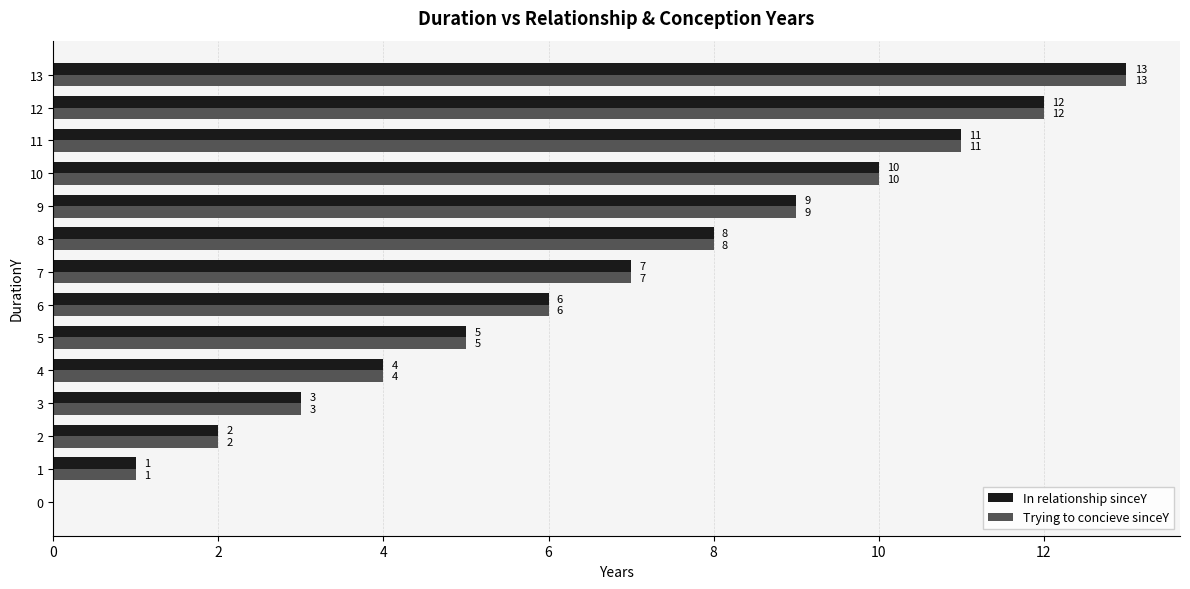

What is the total value across all series at 5?

10